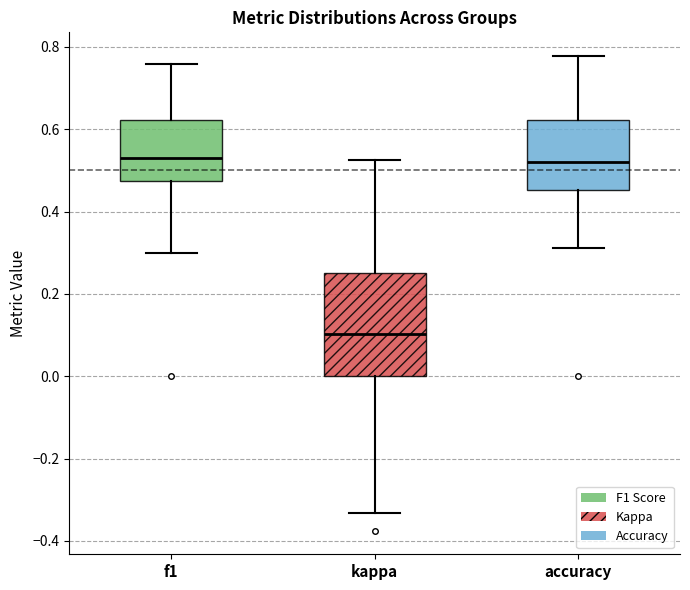

Which box has the lowest median line?

kappa